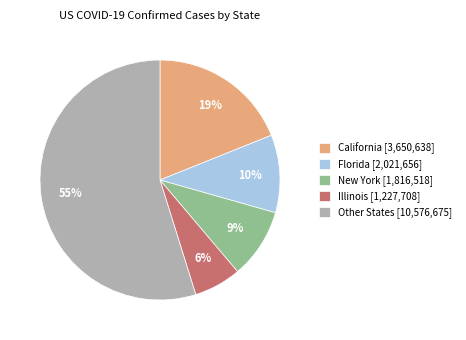

Rank the categories by value from lowest to highest.

Illinois [1,227,708], New York [1,816,518], Florida [2,021,656], California [3,650,638], Other States [10,576,675]